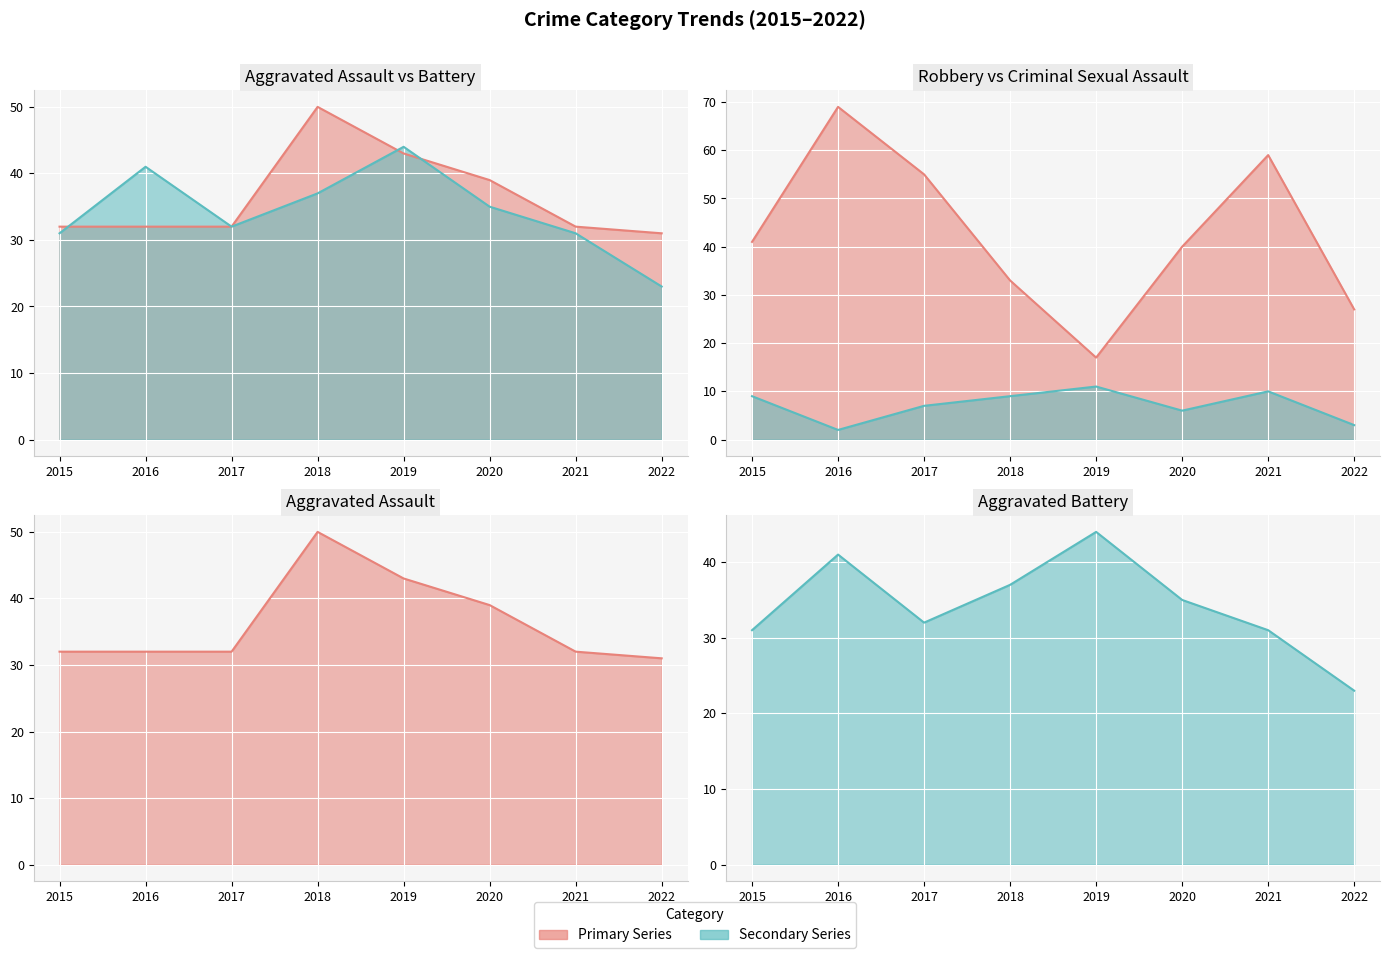

Between 2017 and 2022, which is larger?

2017